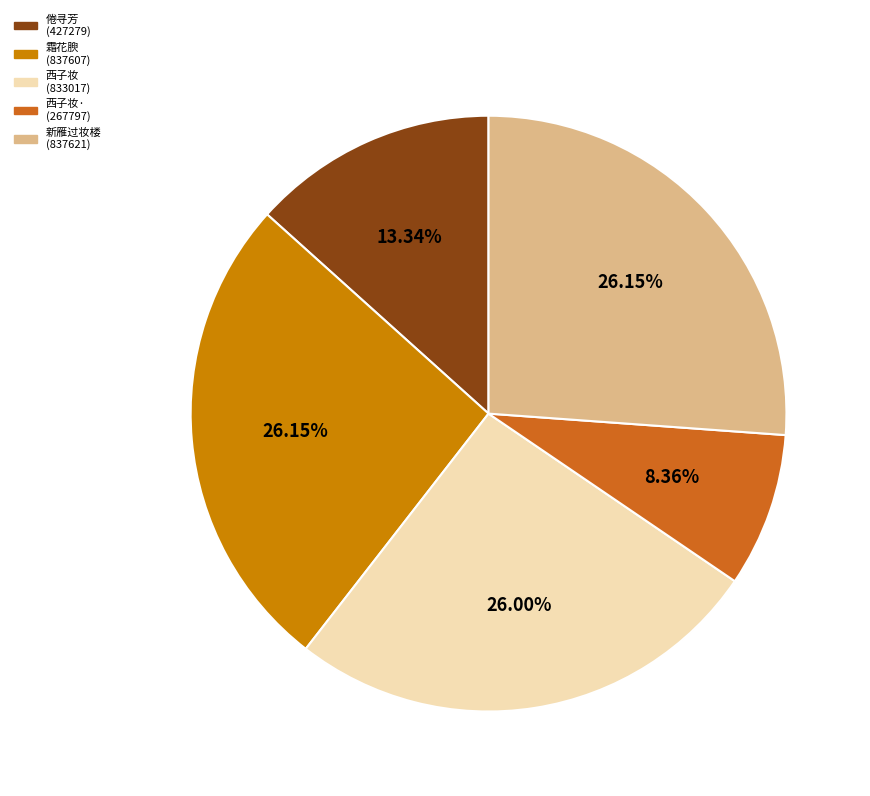

What is the ratio of the value at 新雁过妆楼 (837621) to the value at 霜花腴 (837607)?

1.0